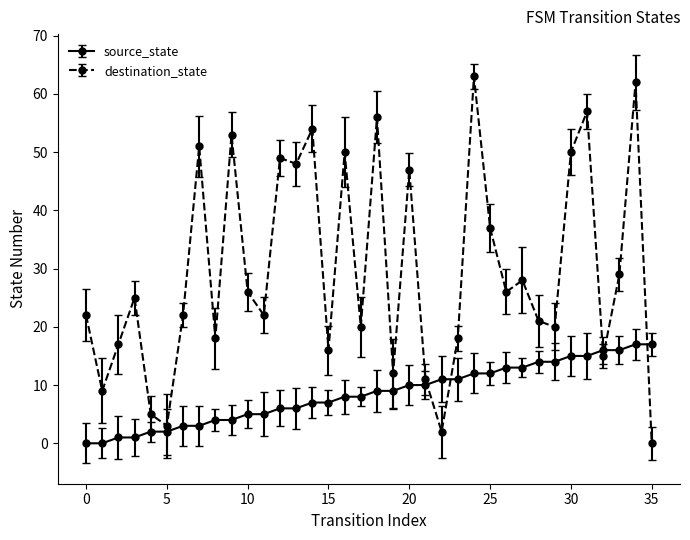

After their last crossing, which series has the higher values: source_state or destination_state?

source_state